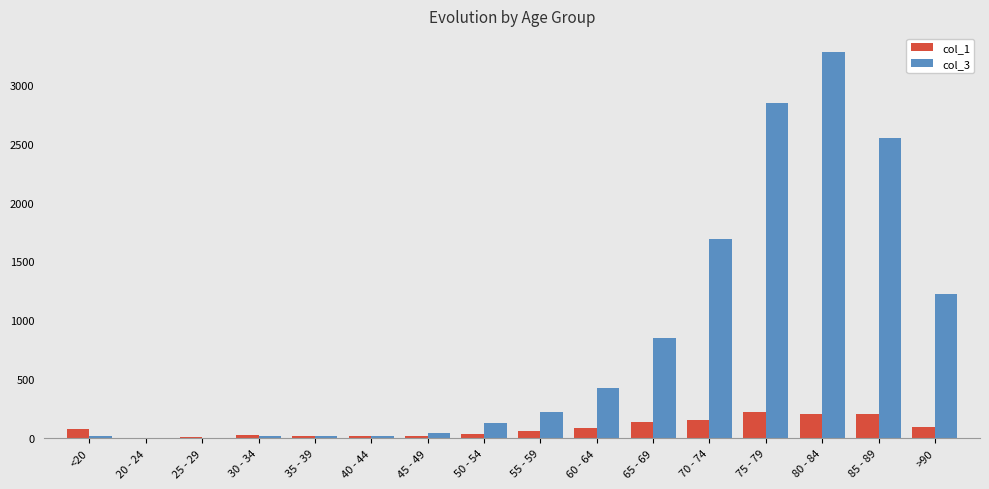

What is the sum of all col_1 values?

1383